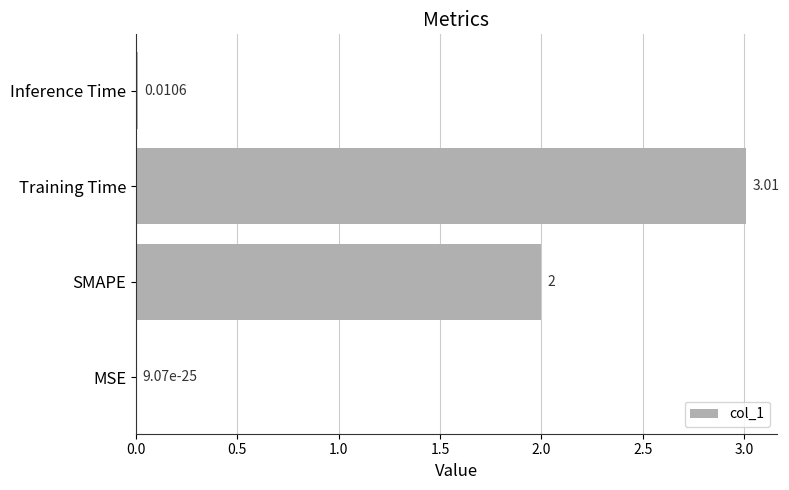

What is the sum of all values?

5.0